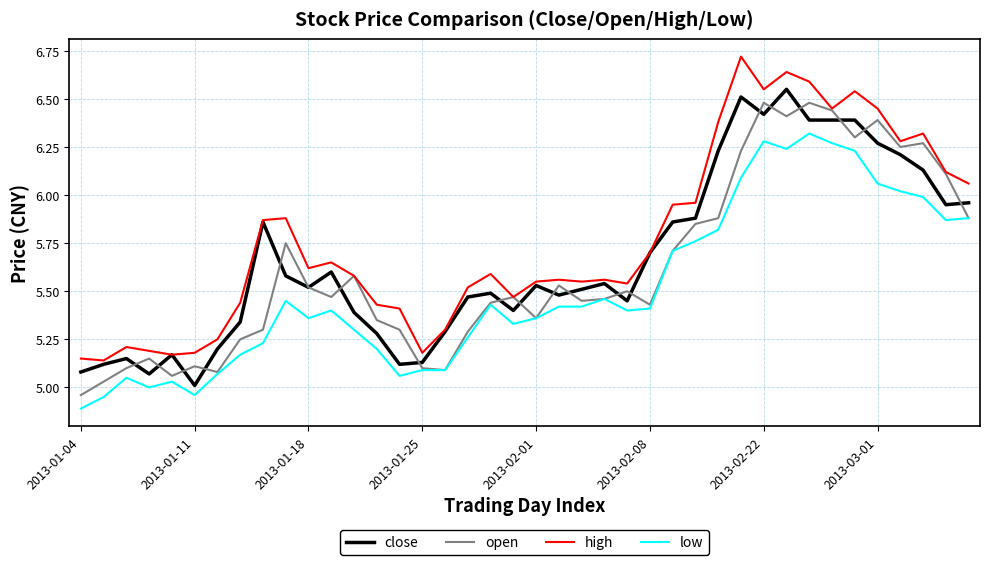

Which series has the largest total across all categories?

high